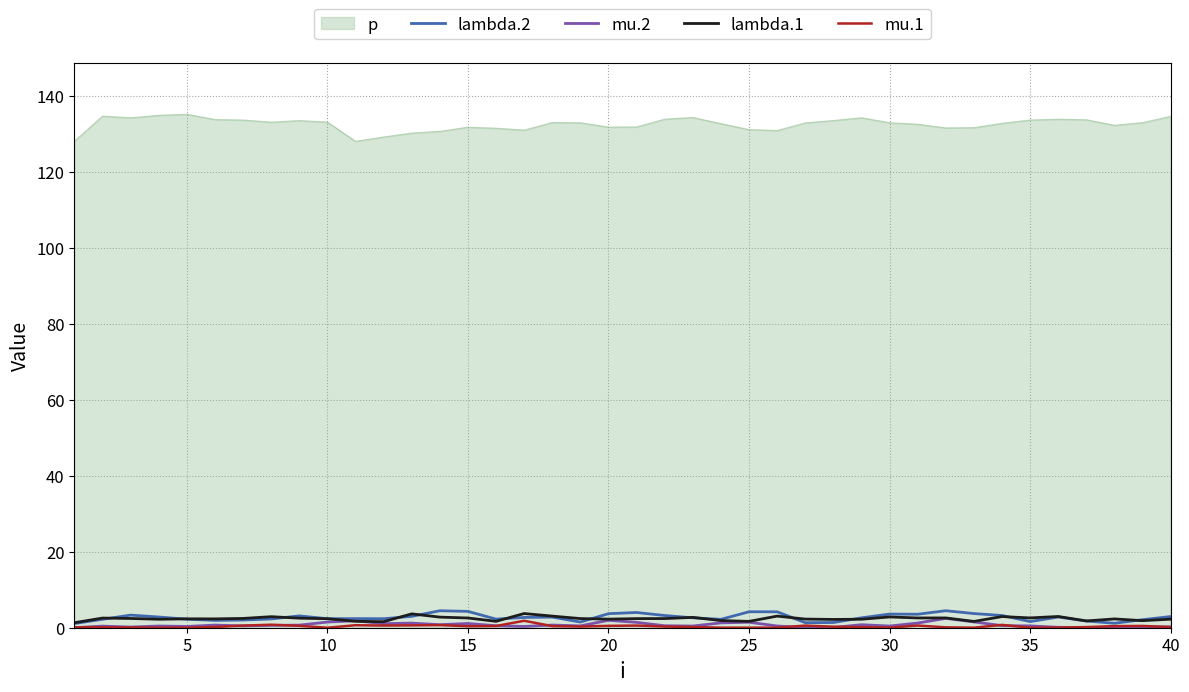

Which series has the largest range (max minus min)?

p